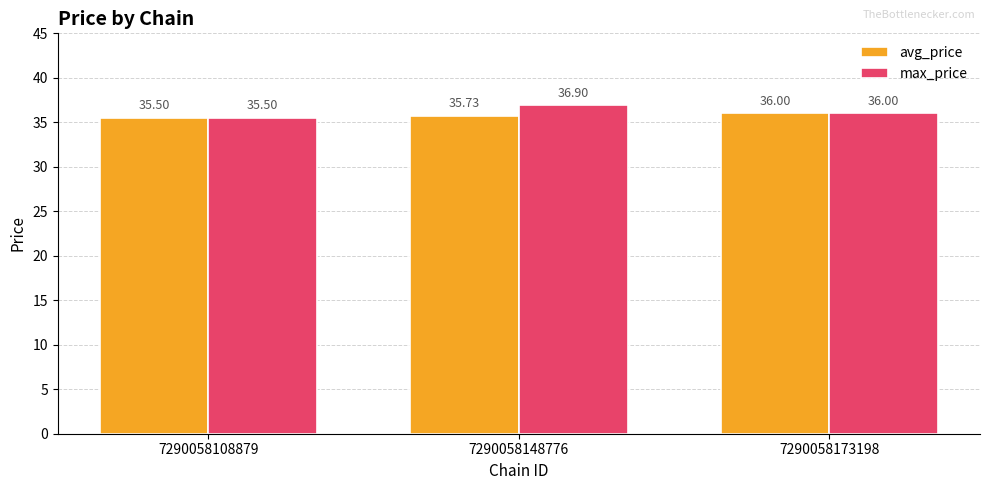

What is the greatest value displayed?

36.9